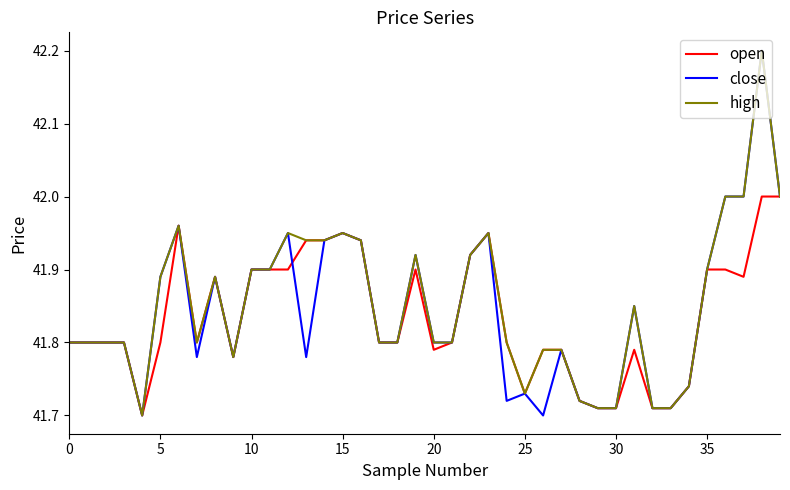

How many open values are between 41 and 42?

40